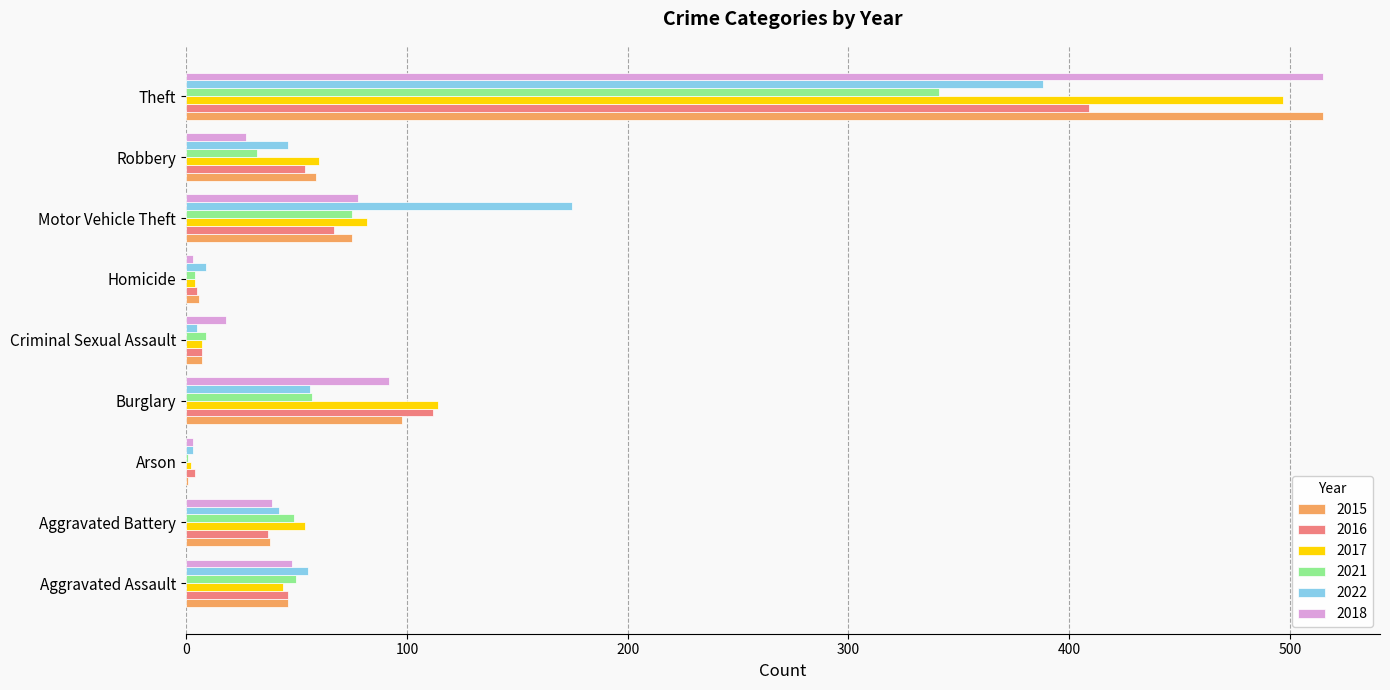

Count the number of categories in the chart.

9